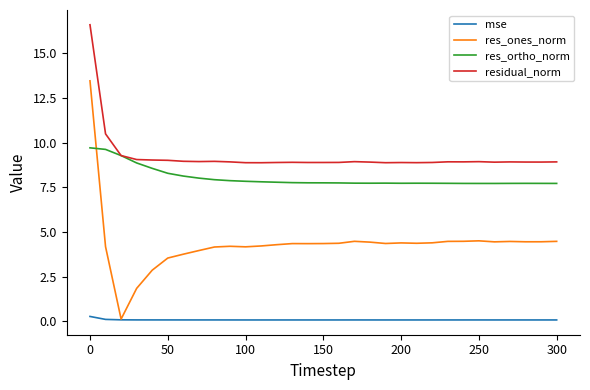

At how many categories does at least one series exceed 4?

31